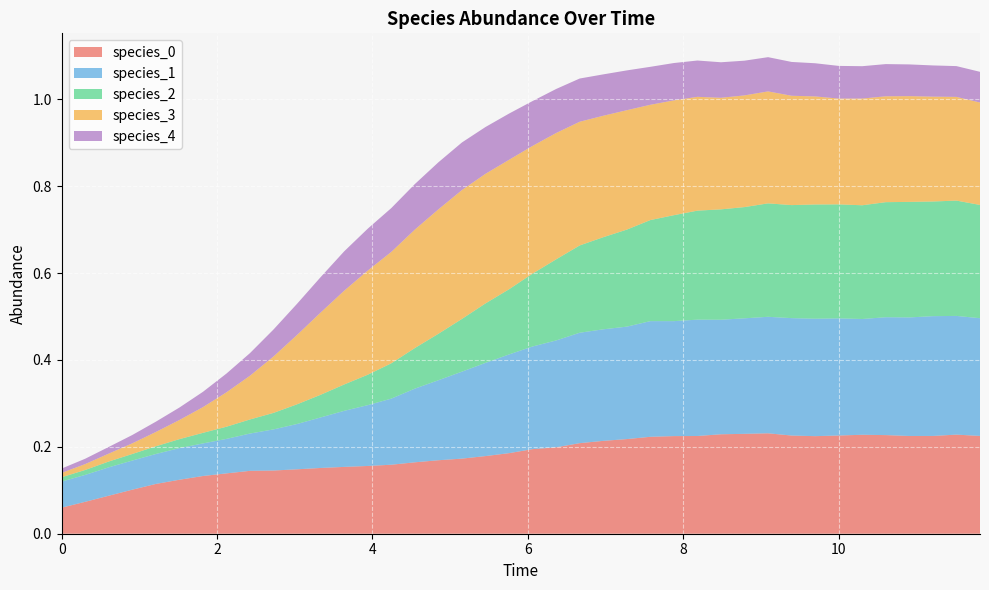

Reading left to right, extract all data points from this chart.

species_0: 0.1	0.1	0.1	0.1	0.1	0.1	0.1	0.1	0.1	0.1	0.1	0.2	0.2	0.2	0.2	0.2	0.2	0.2	0.2	0.2	0.2	0.2	0.2	0.2	0.2	0.2	0.2	0.2	0.2	0.2	0.2	0.2	0.2	0.2	0.2	0.2	0.2	0.2	0.2	0.2
species_1: 0.1	0.1	0.1	0.1	0.1	0.1	0.1	0.1	0.1	0.1	0.1	0.1	0.1	0.1	0.2	0.2	0.2	0.2	0.2	0.2	0.2	0.2	0.3	0.3	0.3	0.3	0.3	0.3	0.3	0.3	0.3	0.3	0.3	0.3	0.3	0.3	0.3	0.3	0.3	0.3
species_2: 0.0	0.0	0.0	0.0	0.0	0.0	0.0	0.0	0.0	0.0	0.0	0.1	0.1	0.1	0.1	0.1	0.1	0.1	0.1	0.2	0.2	0.2	0.2	0.2	0.2	0.2	0.2	0.3	0.3	0.3	0.3	0.3	0.3	0.3	0.3	0.3	0.3	0.3	0.3	0.3
species_3: 0.0	0.0	0.0	0.0	0.0	0.0	0.1	0.1	0.1	0.1	0.2	0.2	0.2	0.2	0.3	0.3	0.3	0.3	0.3	0.3	0.3	0.3	0.3	0.3	0.3	0.3	0.3	0.3	0.3	0.3	0.3	0.3	0.2	0.2	0.2	0.2	0.2	0.2	0.2	0.2
species_4: 0.0	0.0	0.0	0.0	0.0	0.0	0.0	0.0	0.1	0.1	0.1	0.1	0.1	0.1	0.1	0.1	0.1	0.1	0.1	0.1	0.1	0.1	0.1	0.1	0.1	0.1	0.1	0.1	0.1	0.1	0.1	0.1	0.1	0.1	0.1	0.1	0.1	0.1	0.1	0.1